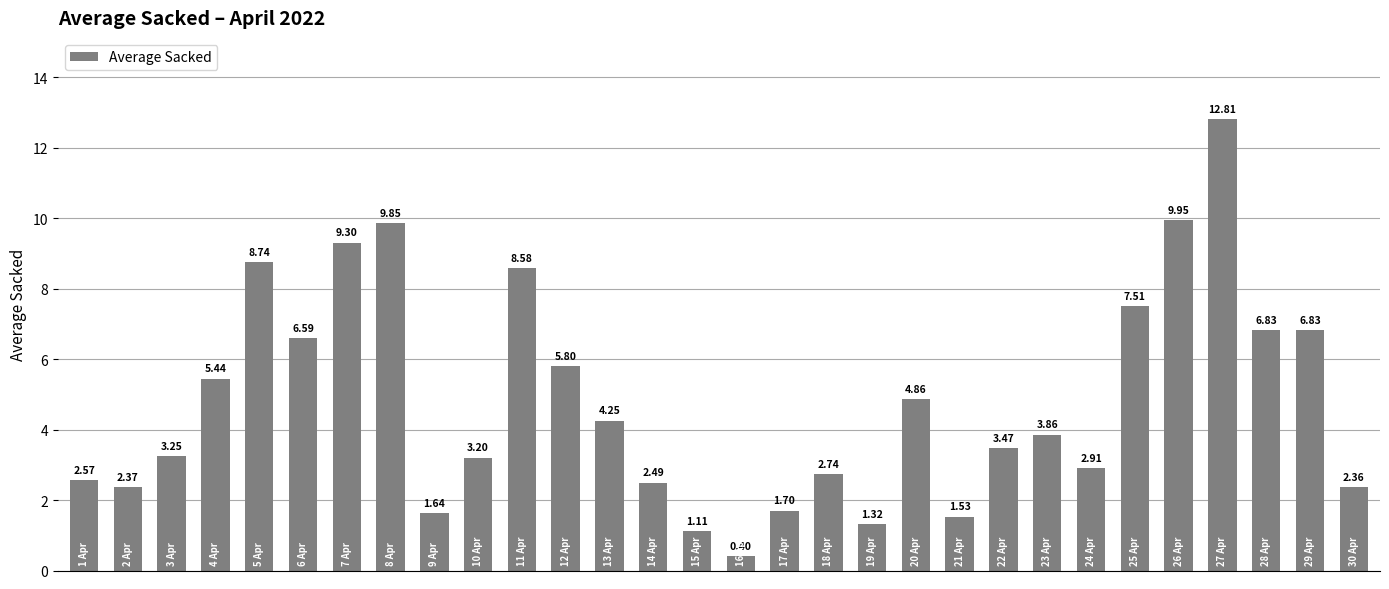

What is the average value?

4.8